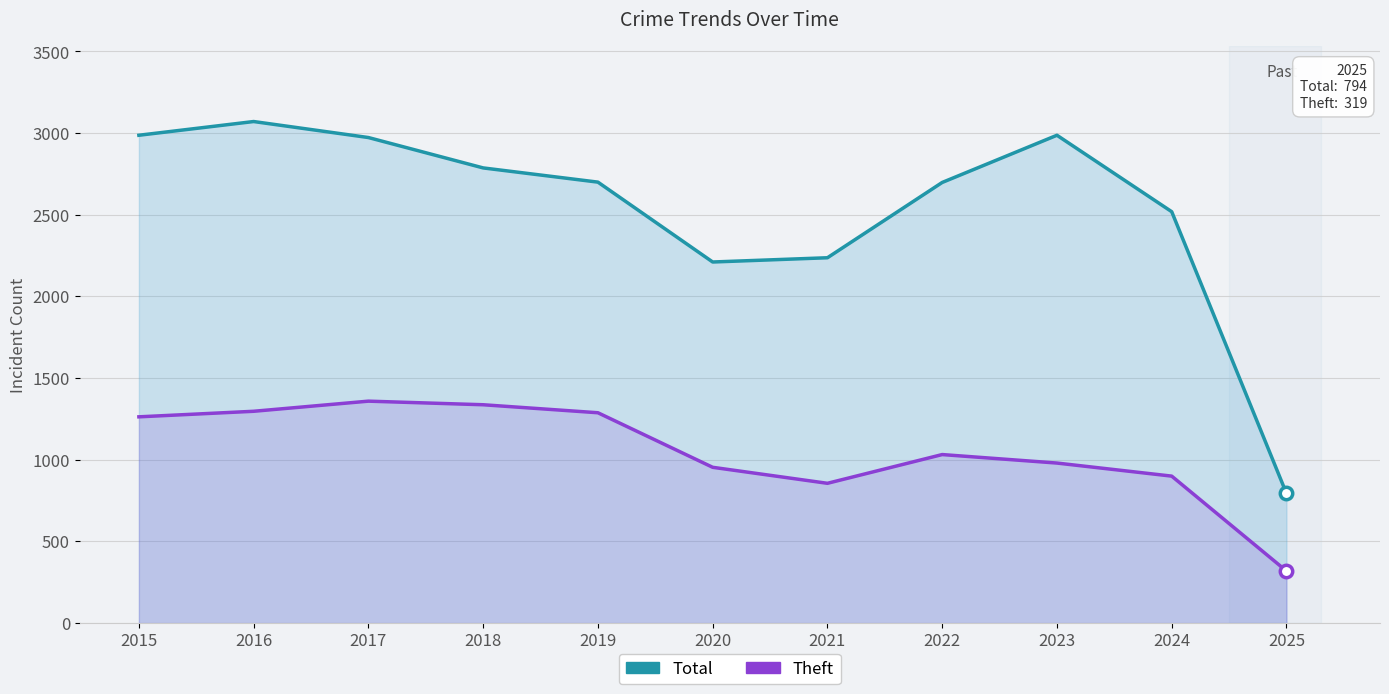

At how many categories does at least one series exceed 2172?

10